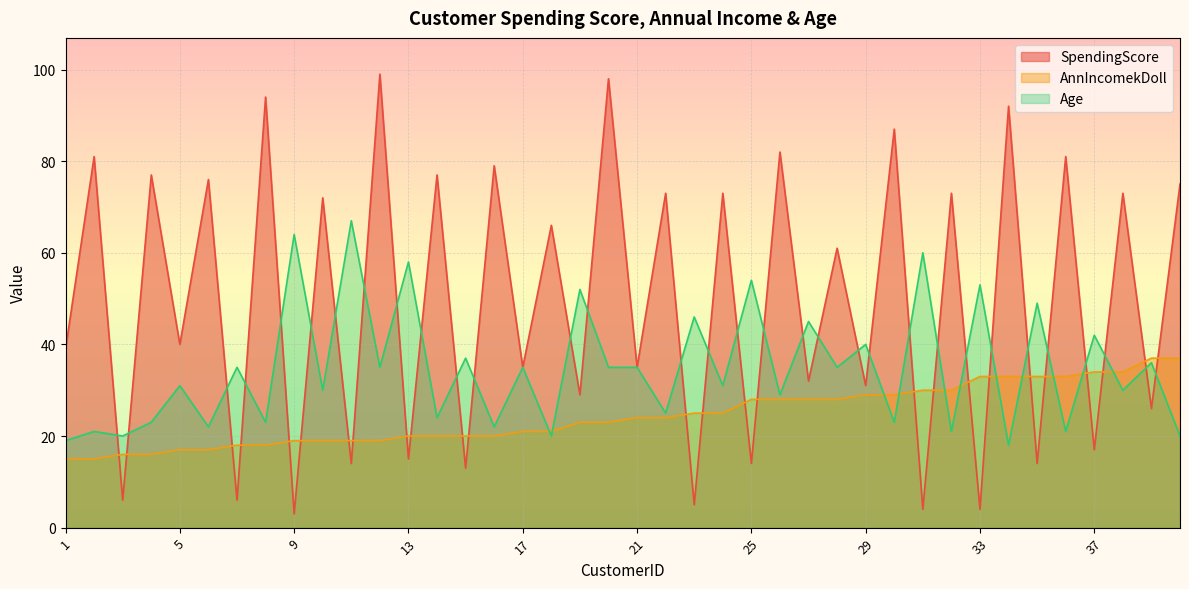

How many lines are shown in the chart?

3